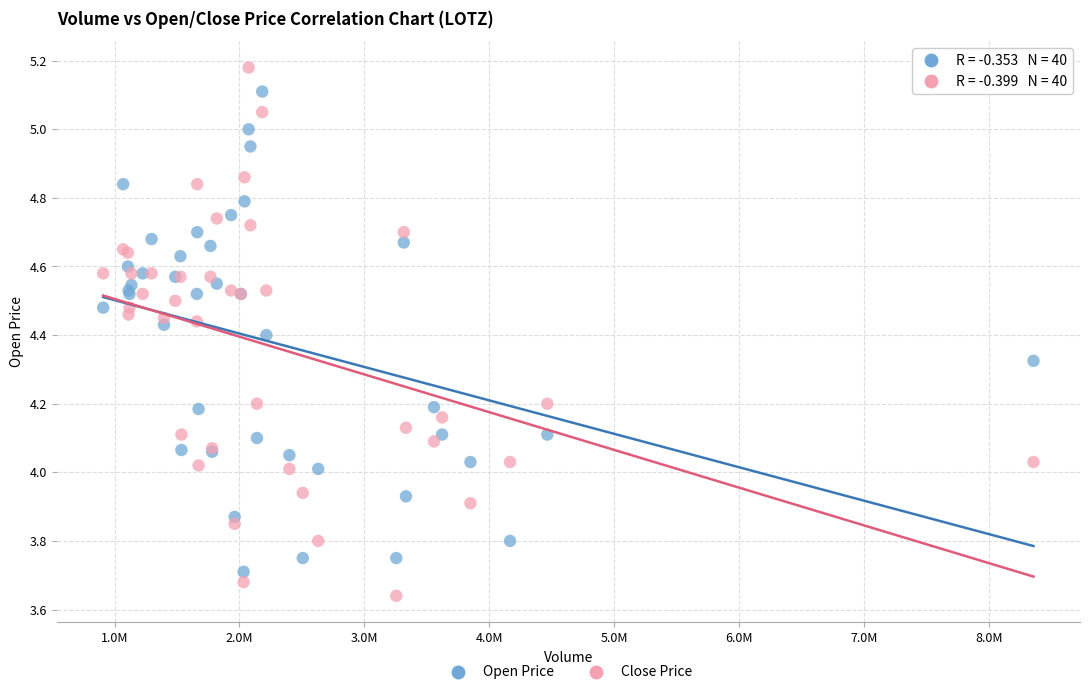

Which series reaches the minimum Y coordinate?

Close Price